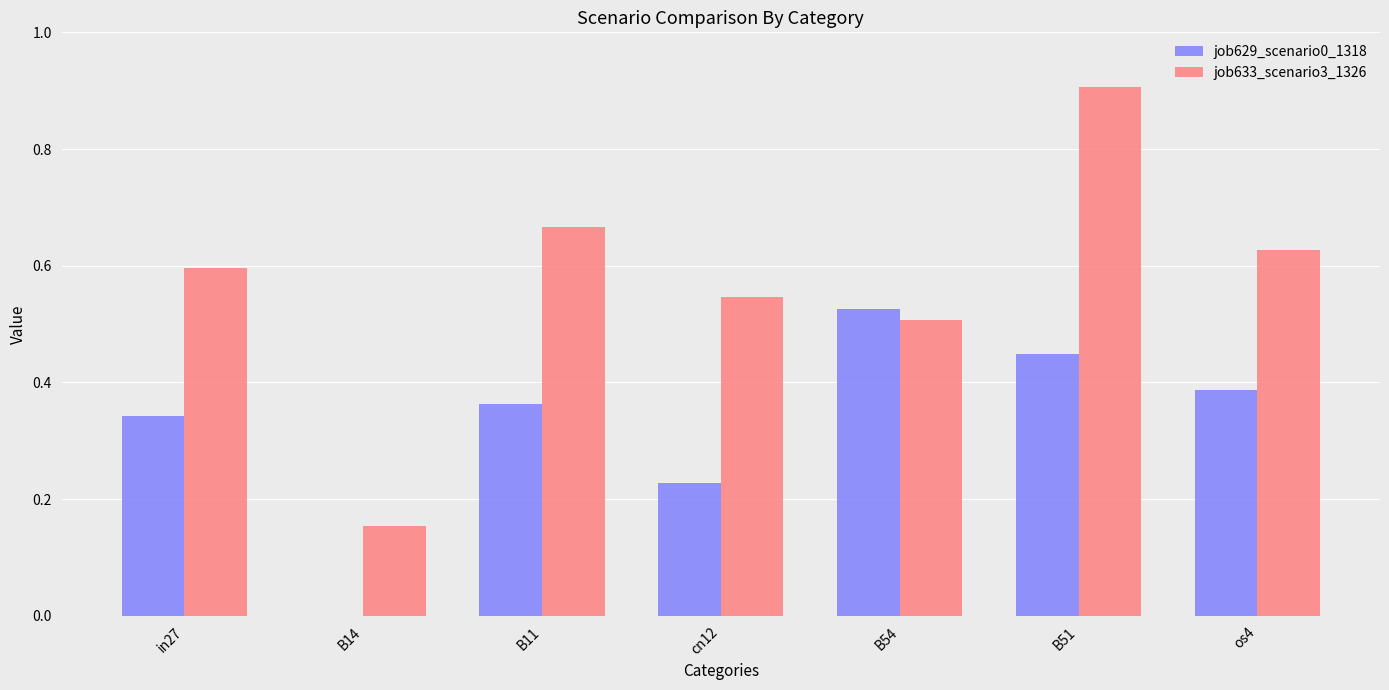

The value of job633_scenario3_1326 at os4 is 0.2. True or false?

False